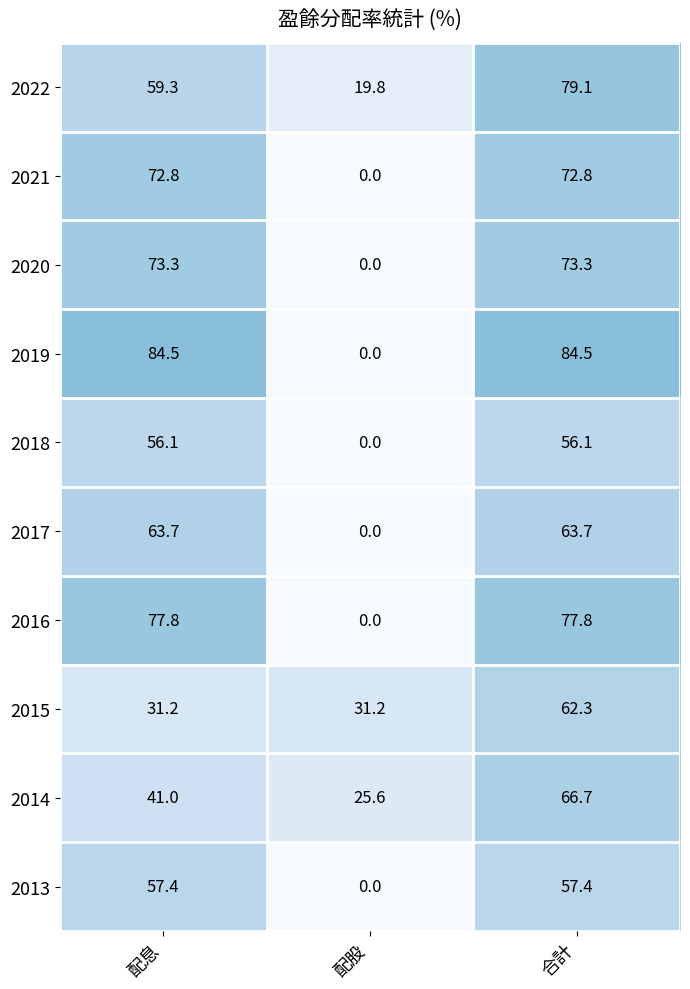

Which series has the widest spread of values?

2019